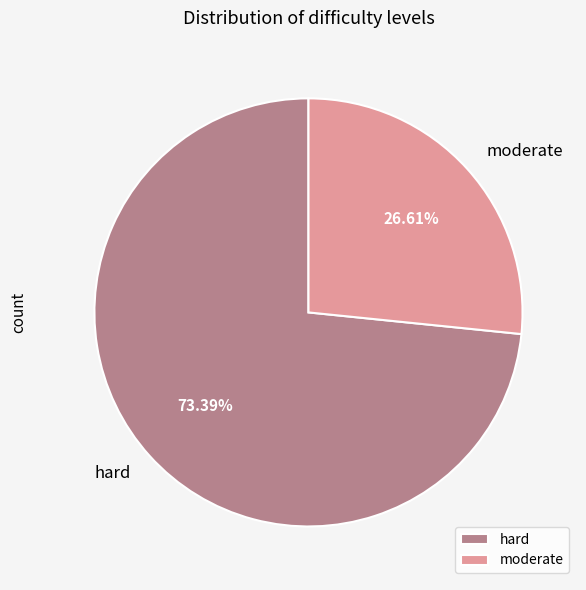

Combined, do moderate and hard account for over 50%?

Yes